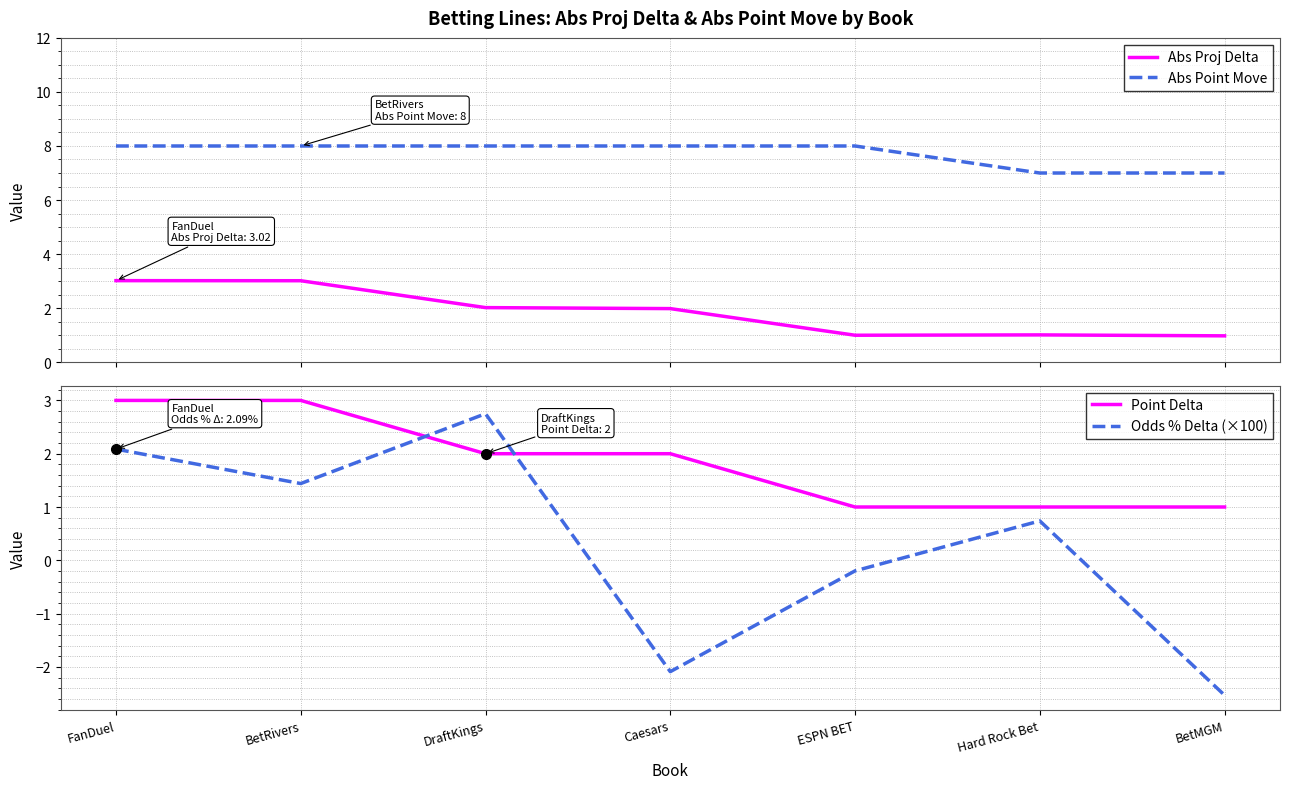

Is this an area chart (filled region under the line)?

No